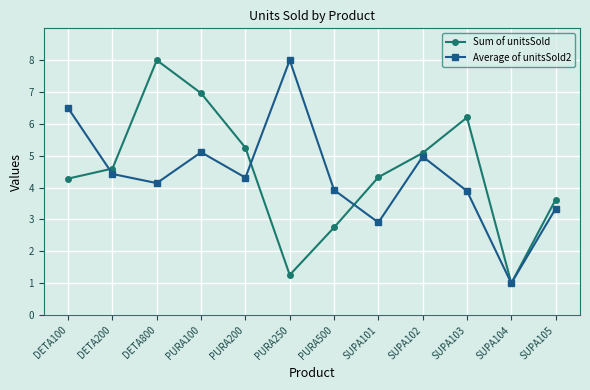

At which category does the chart reach its minimum across all series?

SUPA104